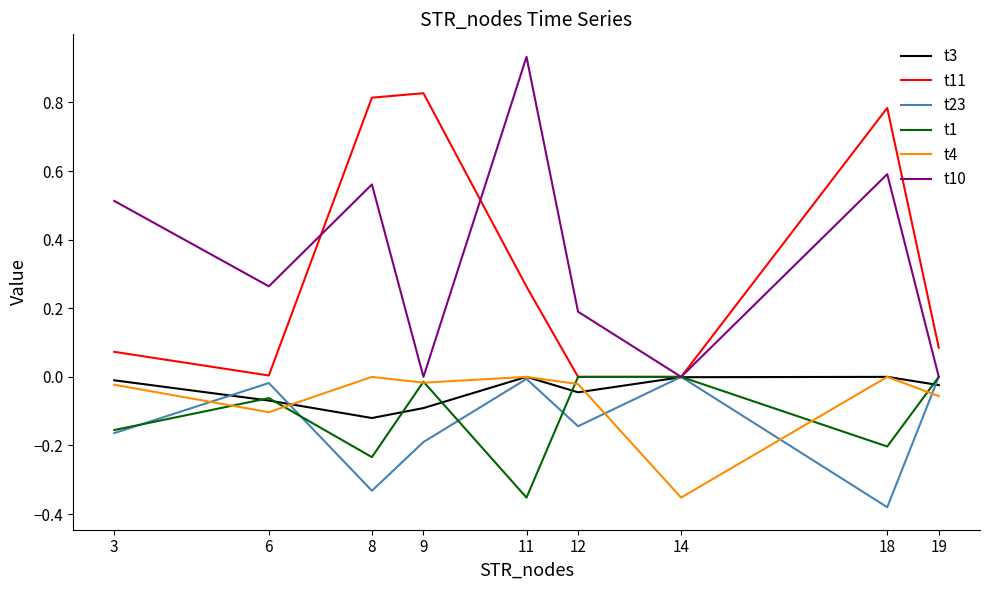

Which series has the largest total across all categories?

t10